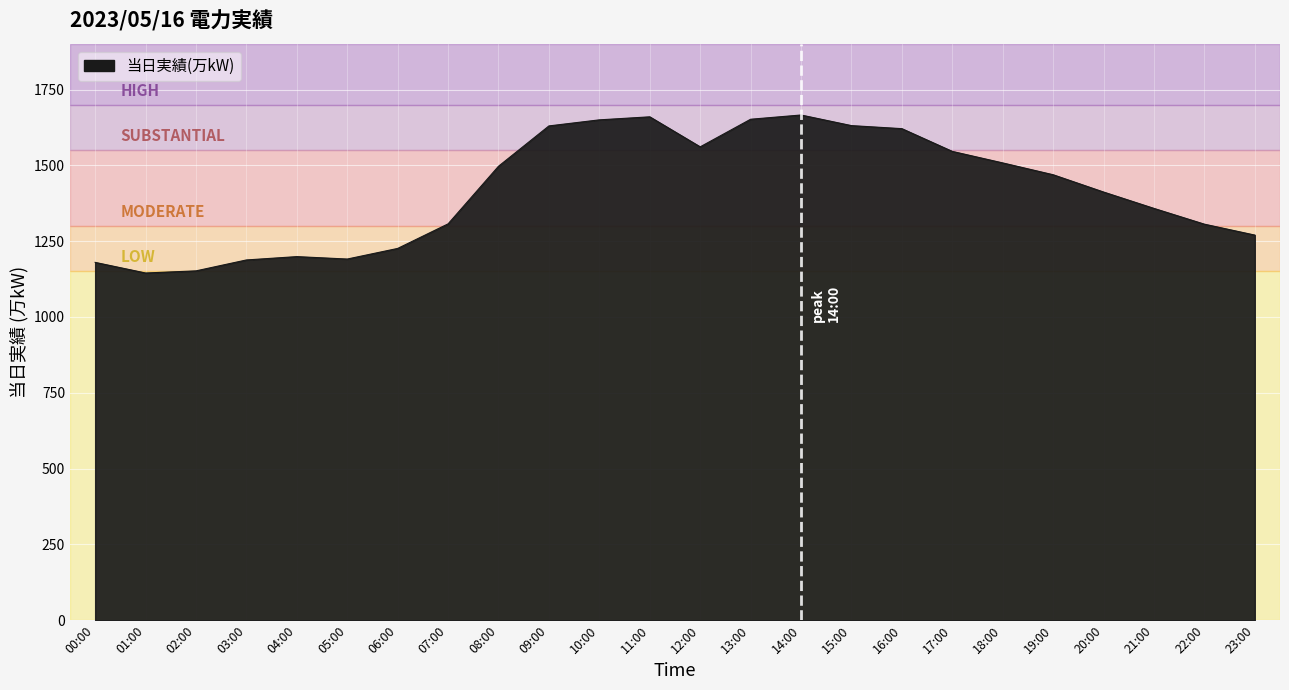

The chart shows a value of 2051 at 03:00. True or false?

False